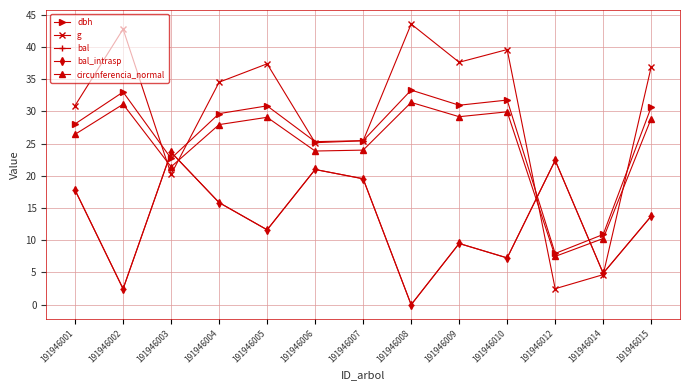

How many times do dbh and g cross each other?

6